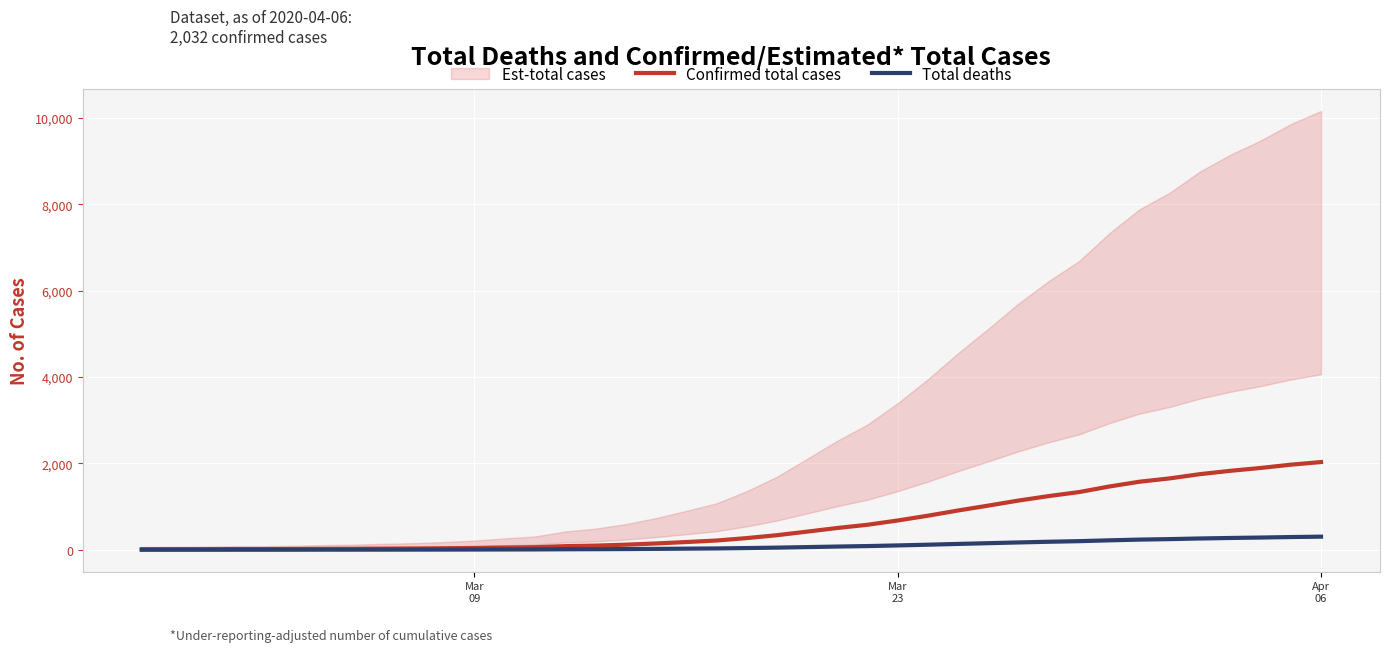

True or false: Confirmed total cases has more than 2 interior local peaks.

False